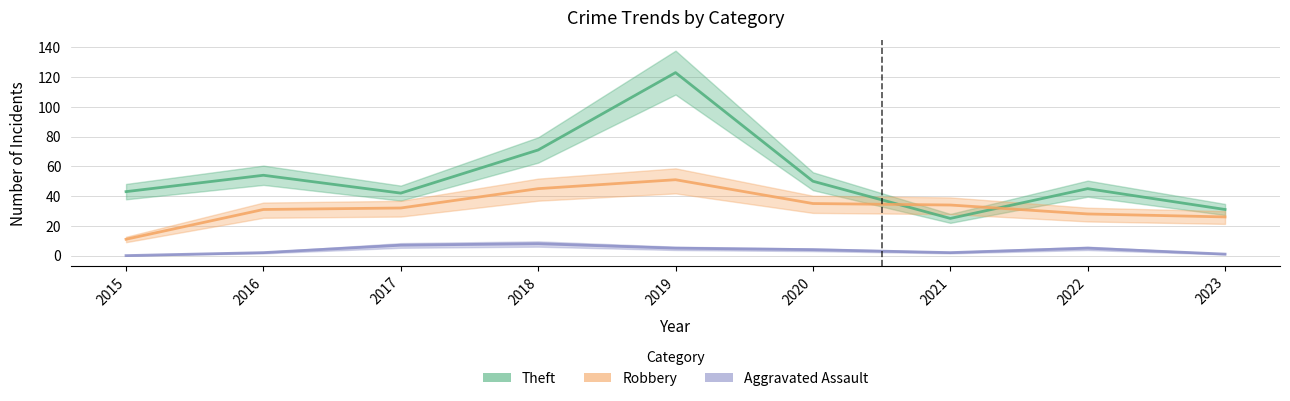

True or false: Robbery and Aggravated Assault intersect in this chart.

False